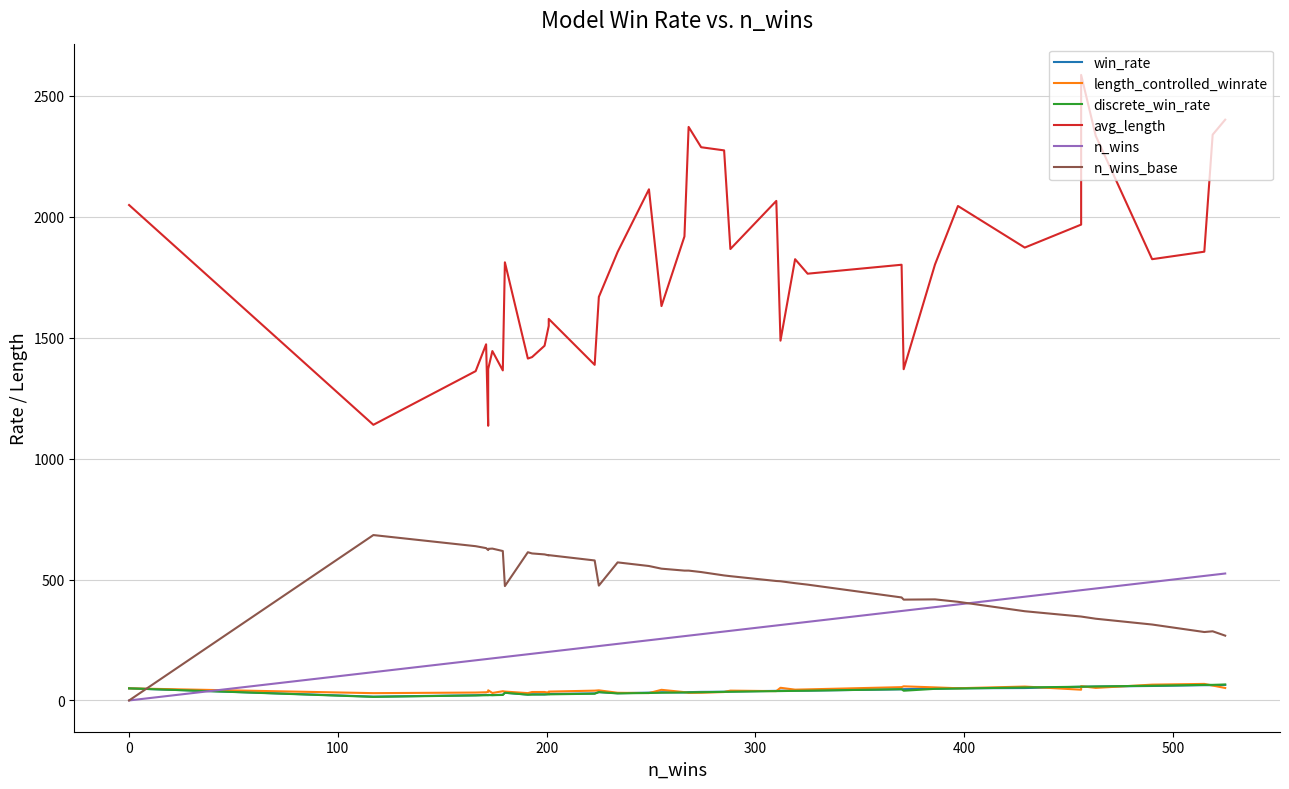

True or false: n_wins_base and n_wins intersect in this chart.

True